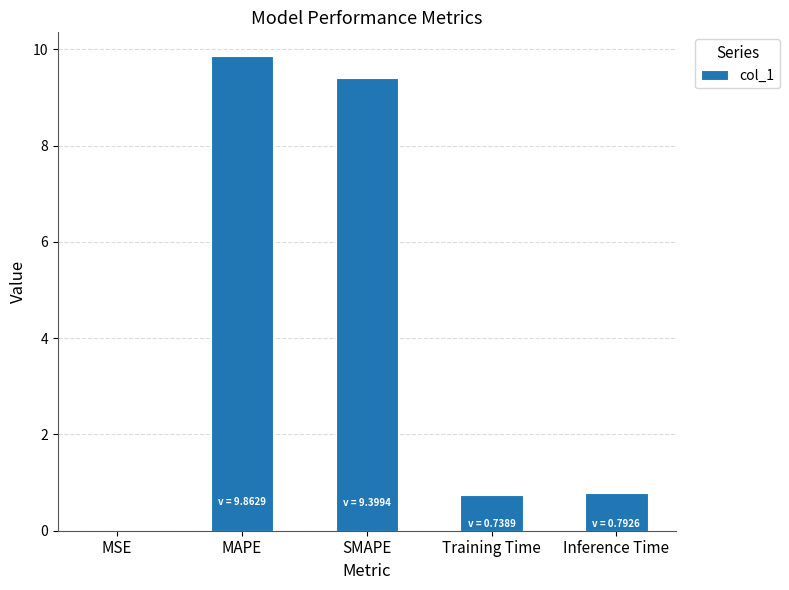

Which label corresponds to the largest value in the chart?

MAPE